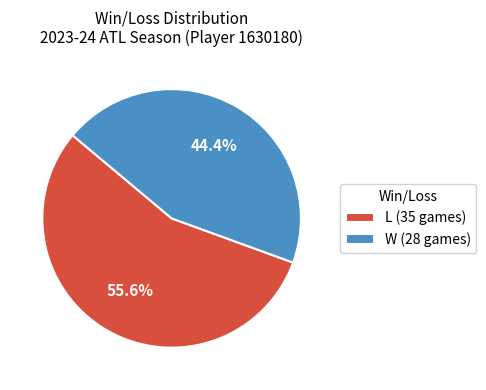

Which has a higher value, W (28 games) or L (35 games)?

L (35 games)